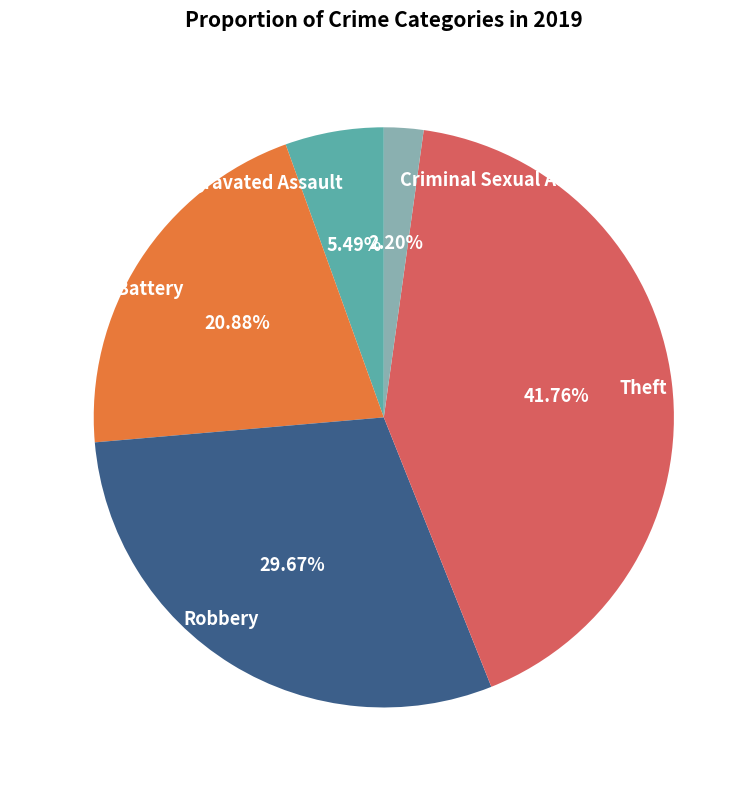

What is the ratio of the value at Aggravated Battery to the value at Aggravated Assault?

3.8